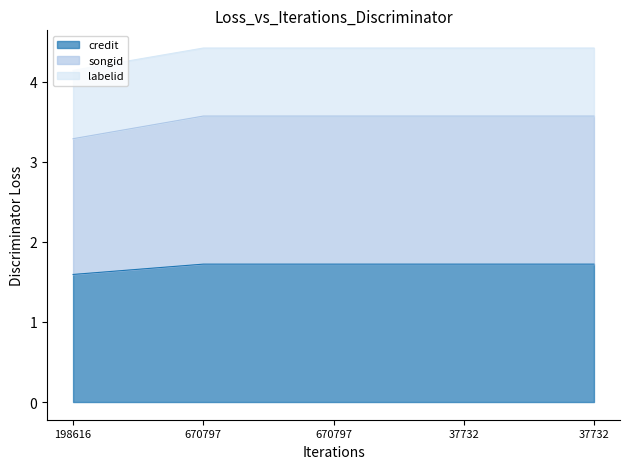

True or false: songid and credit cross at least once.

False